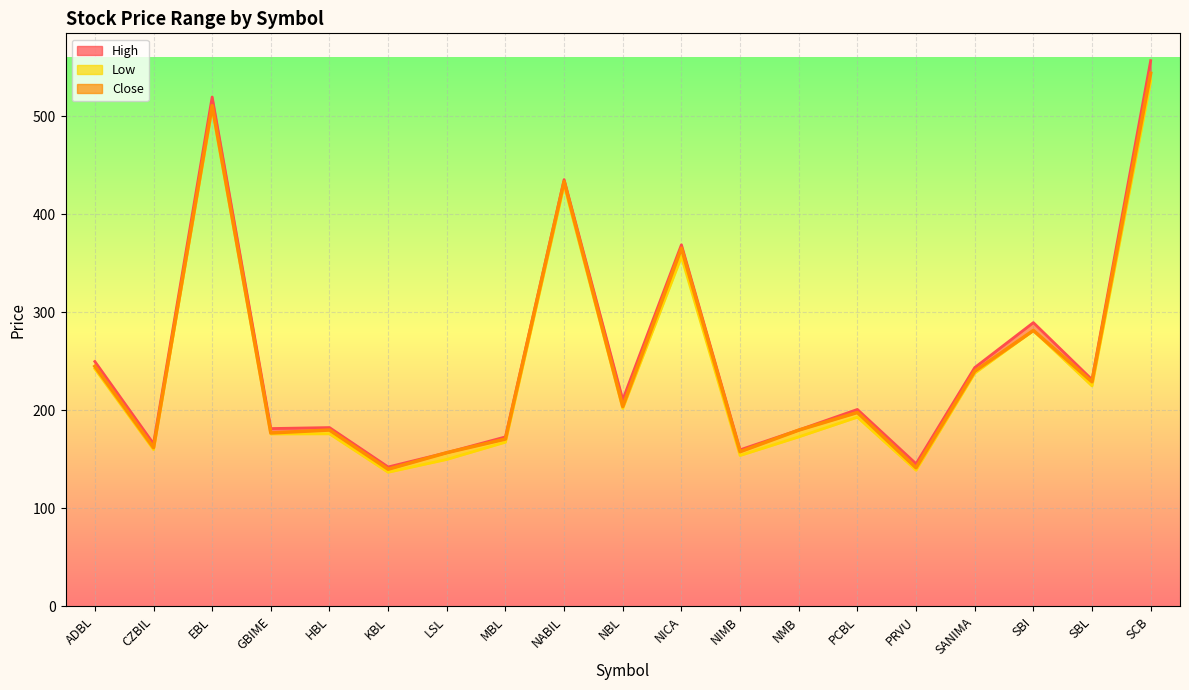

True or false: Close and High cross at least once.

False